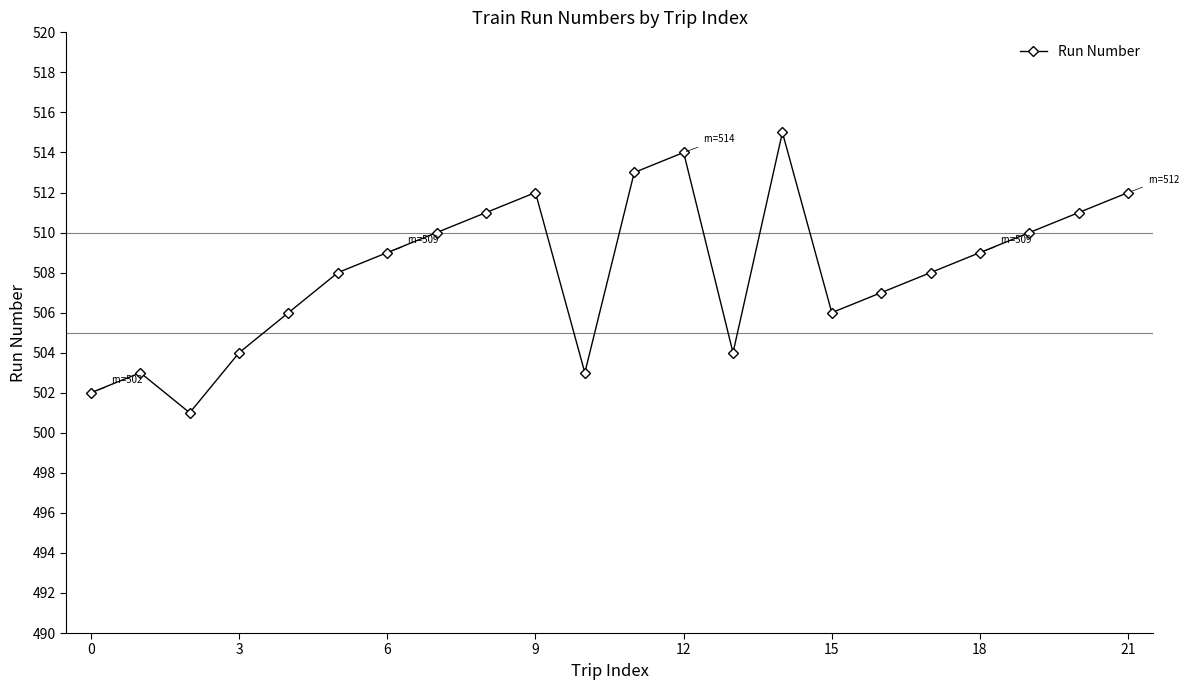

Does the chart display data point markers on the line(s)?

Yes